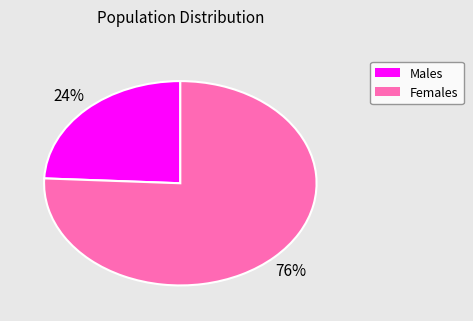

Does any single category account for the majority?

Yes